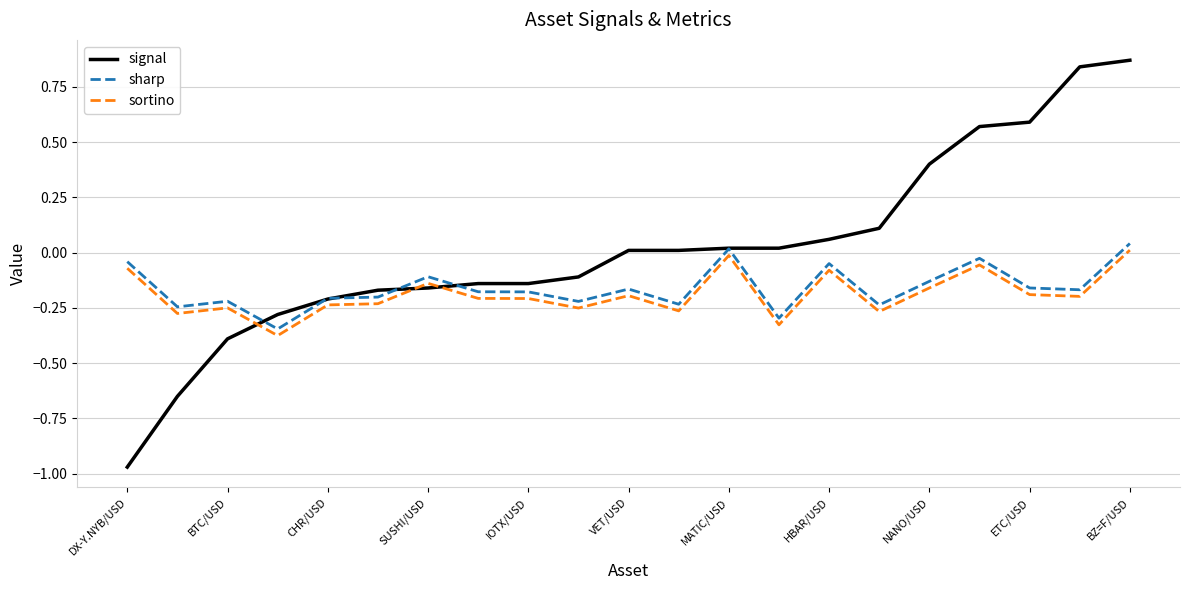

In sharp, how many points are higher than both neighbors (excluding endpoints)?

6